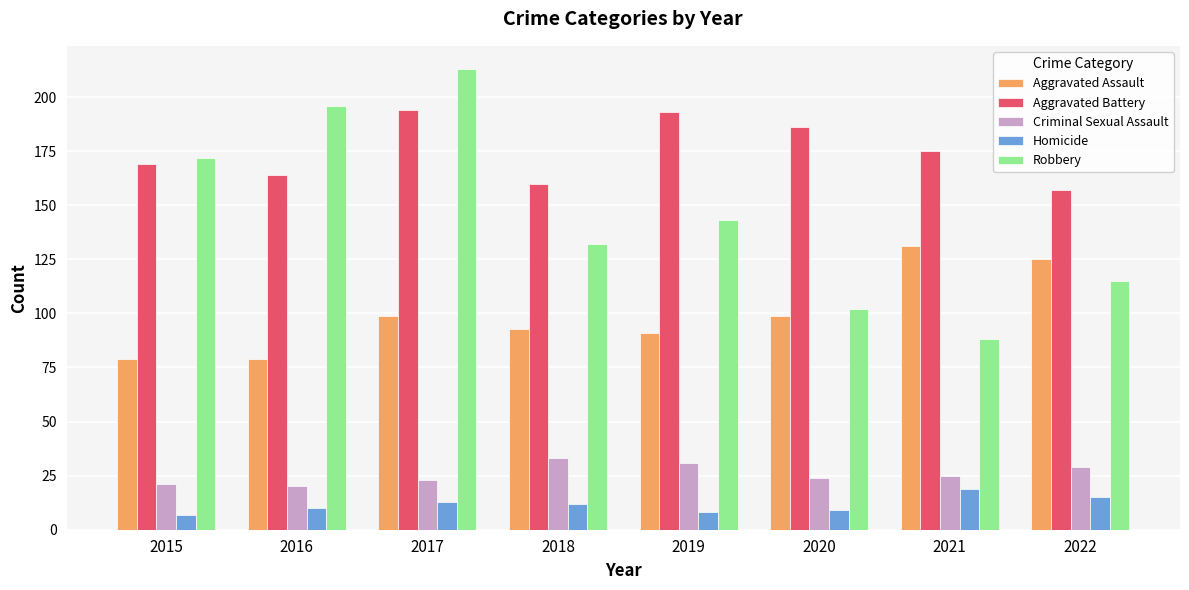

Reading left to right, extract all data points from this chart.

Aggravated Assault: 2015=79	2016=79	2017=99	2018=93	2019=91	2020=99	2021=131	2022=125
Aggravated Battery: 2015=169	2016=164	2017=194	2018=160	2019=193	2020=186	2021=175	2022=157
Criminal Sexual Assault: 2015=21	2016=20	2017=23	2018=33	2019=31	2020=24	2021=25	2022=29
Homicide: 2015=7	2016=10	2017=13	2018=12	2019=8	2020=9	2021=19	2022=15
Robbery: 2015=172	2016=196	2017=213	2018=132	2019=143	2020=102	2021=88	2022=115